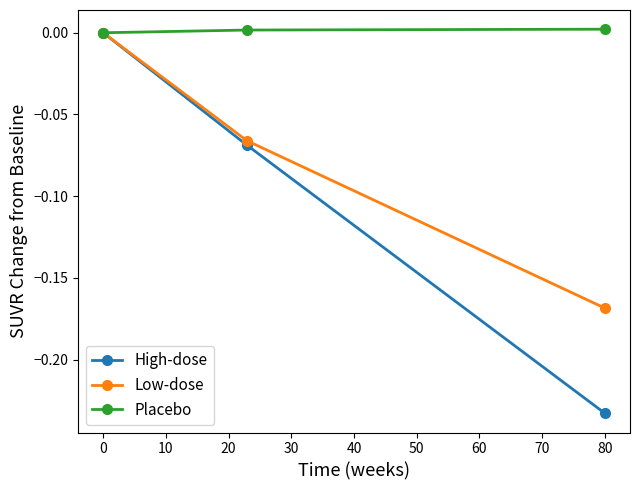

List the series in order of their overall mean, lowest first.

High-dose, Low-dose, Placebo